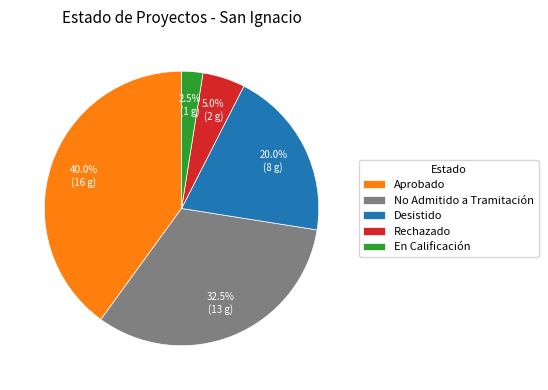

Is there a majority slice in this chart?

No